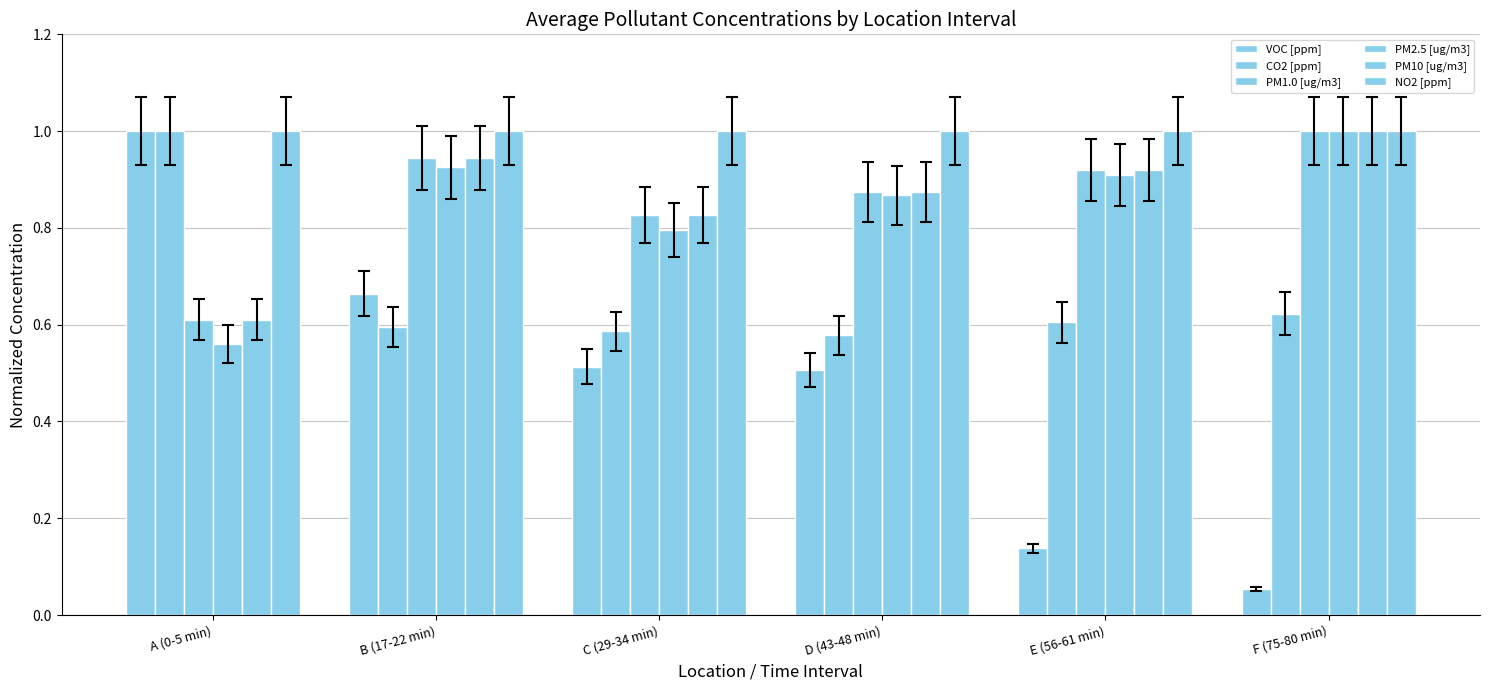

How many categories are shown in the chart?

6